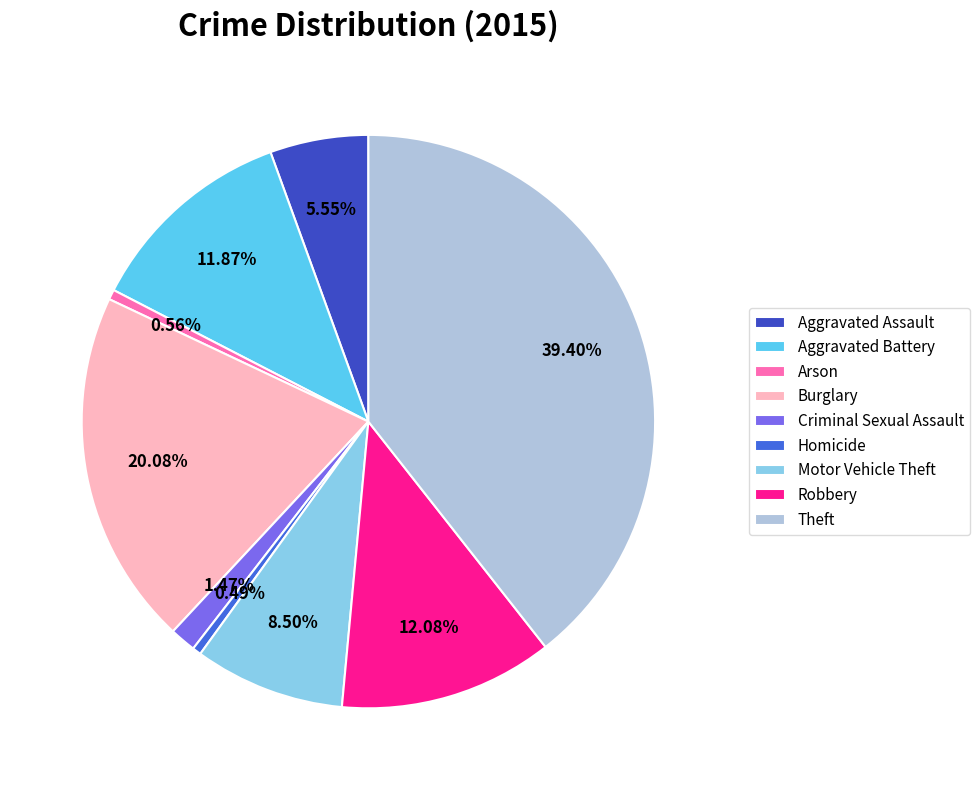

Is it true that Theft is 39% of the pie?

True